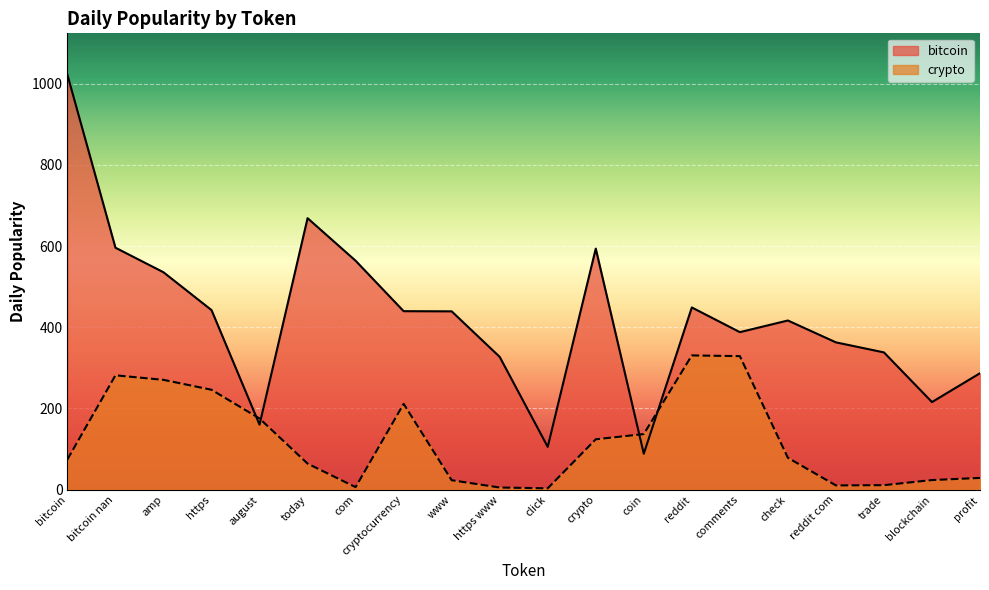

At which label is crypto closest to 167?

august